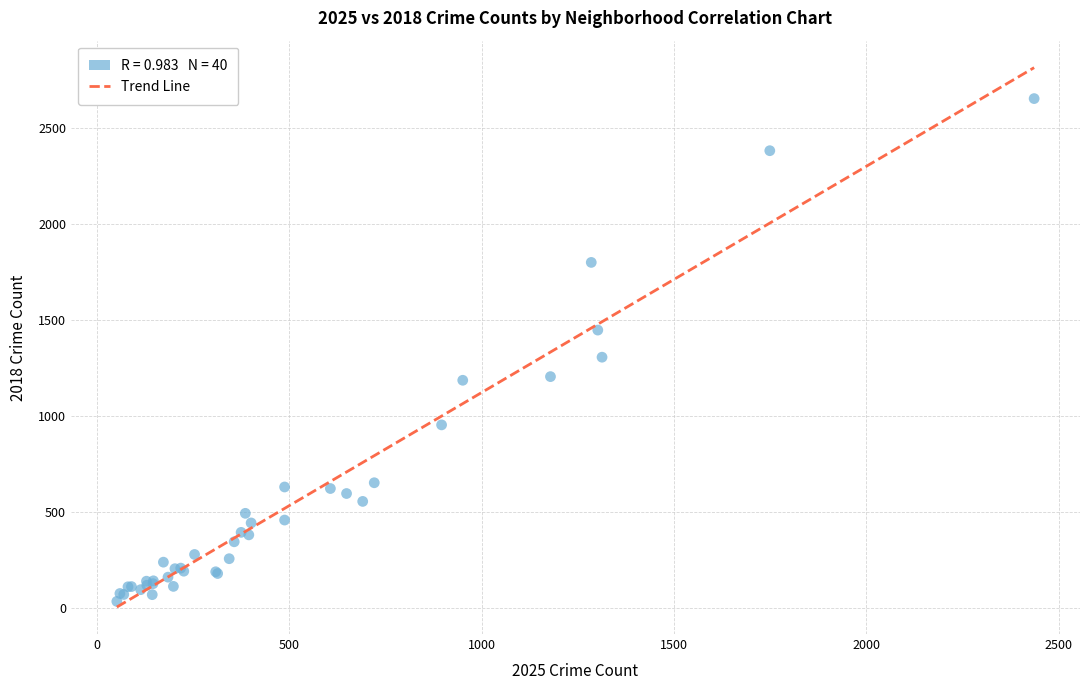

What Y value in the scatter plot is closest to 1343?

1306